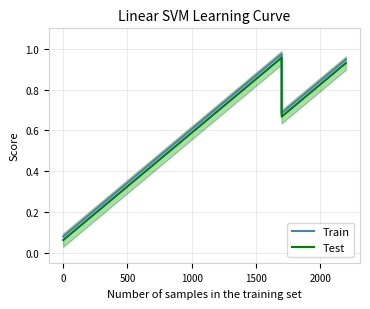

True or false: Test and Train cross at least once.

False